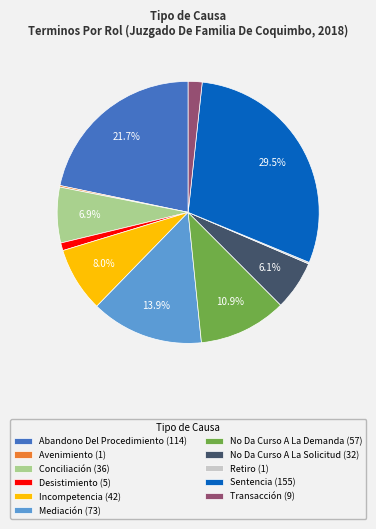

Is it true that Transacción is 2% of the pie?

True